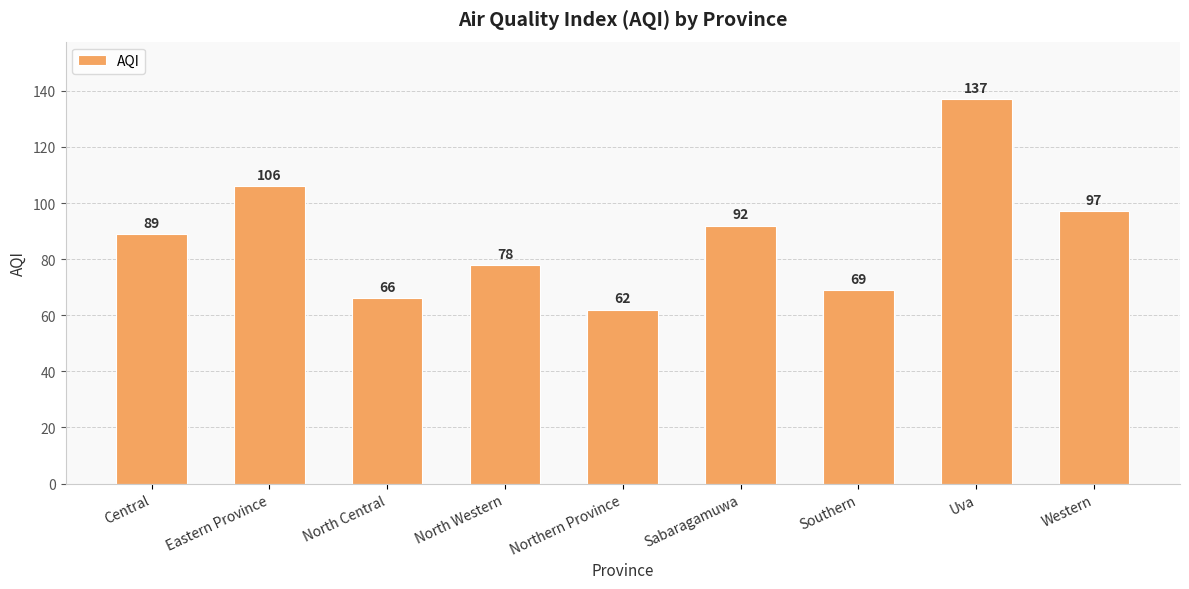

Which has a higher value, Uva or Southern?

Uva